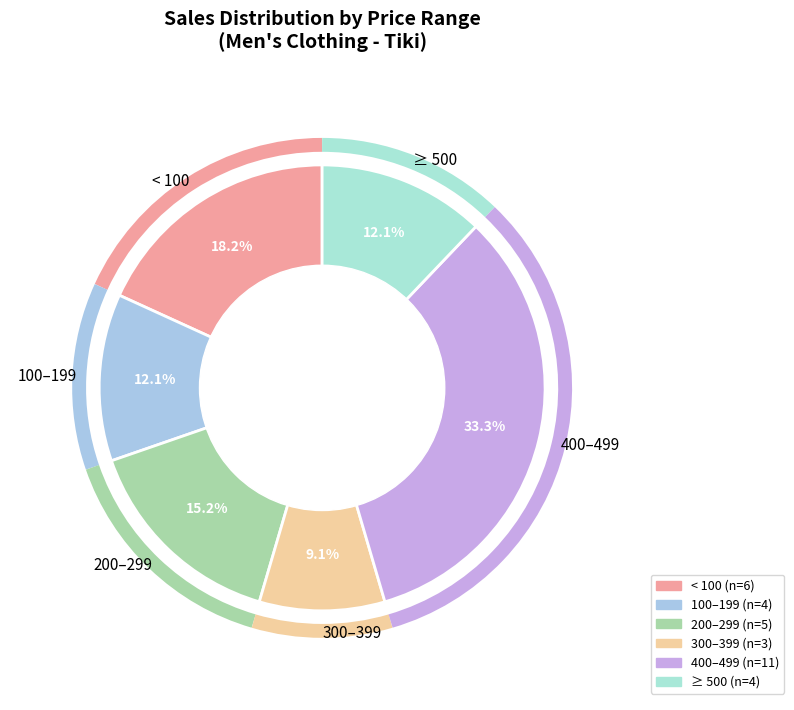

How many segments does this pie chart have?

6